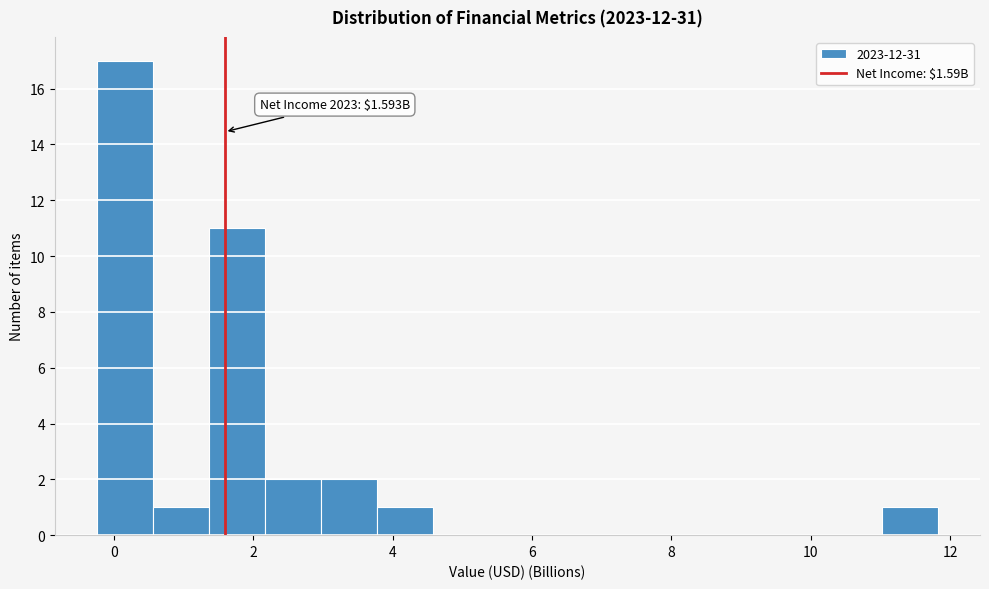

Over which range of the x-axis is the bar tallest?

-0.2 to 0.6